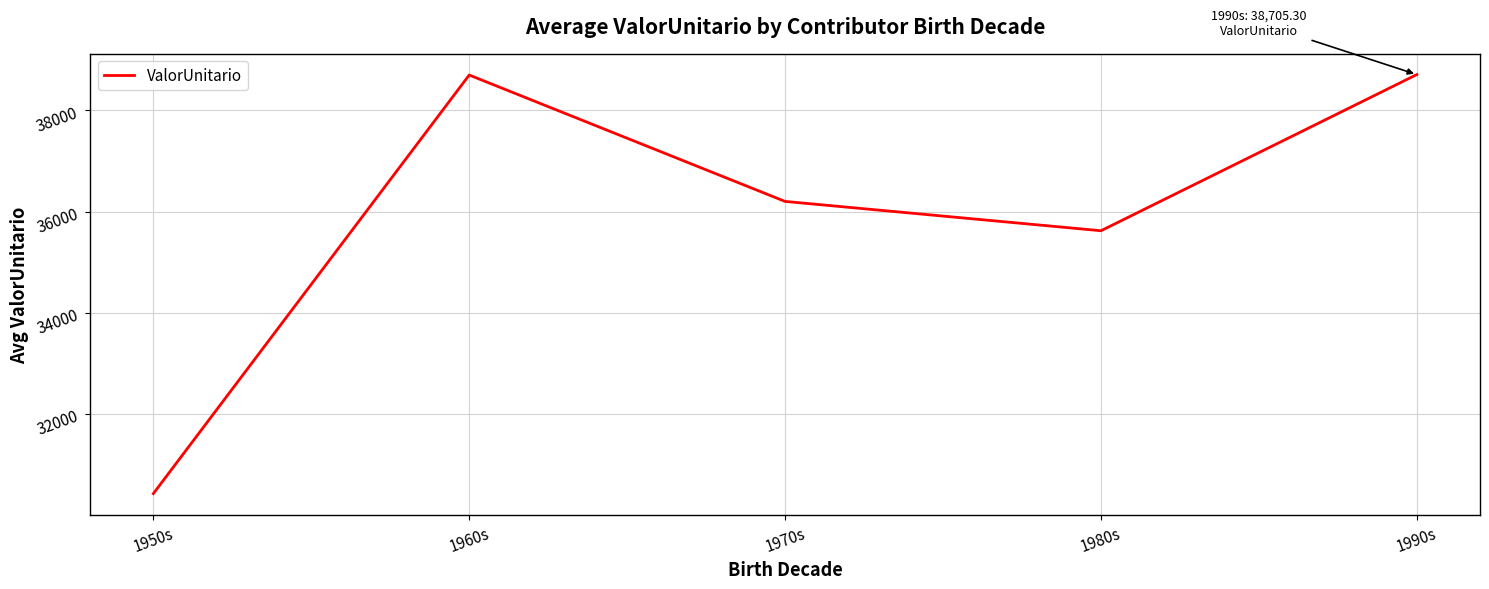

What is the average value?

35930.9